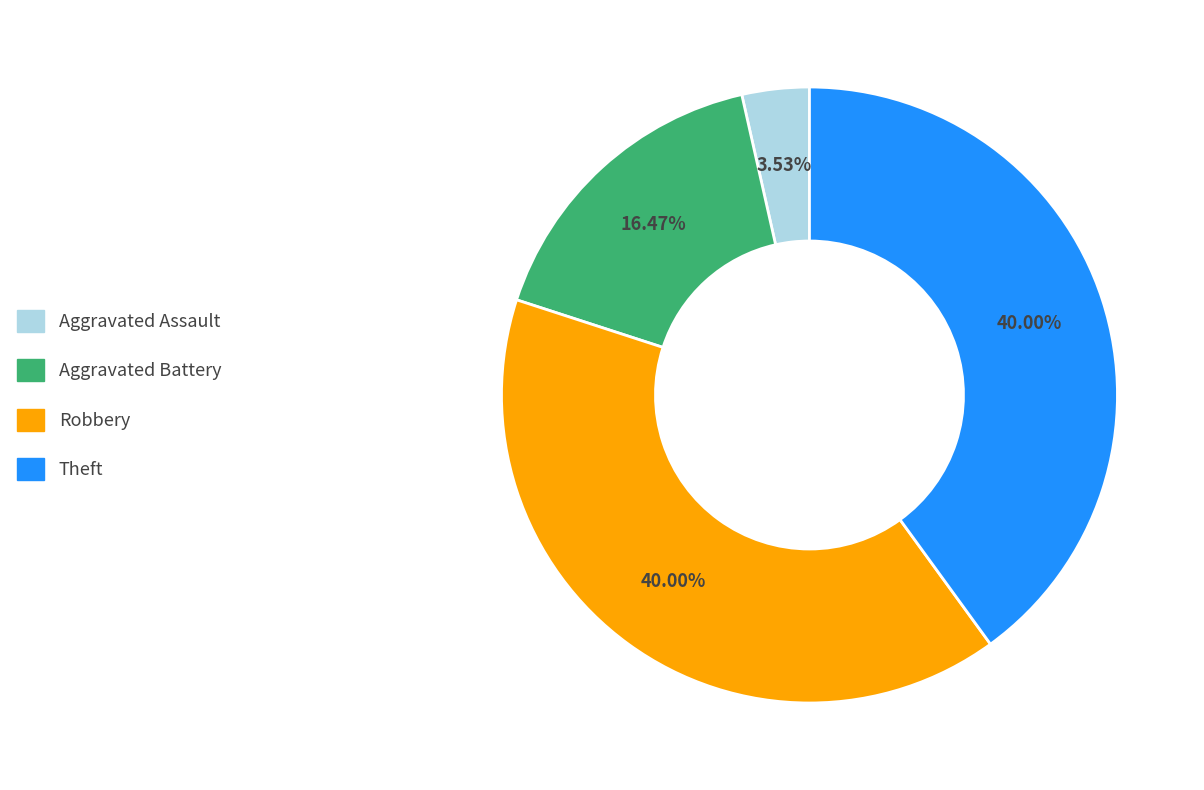

Between Aggravated Battery and Robbery, which is larger?

Robbery